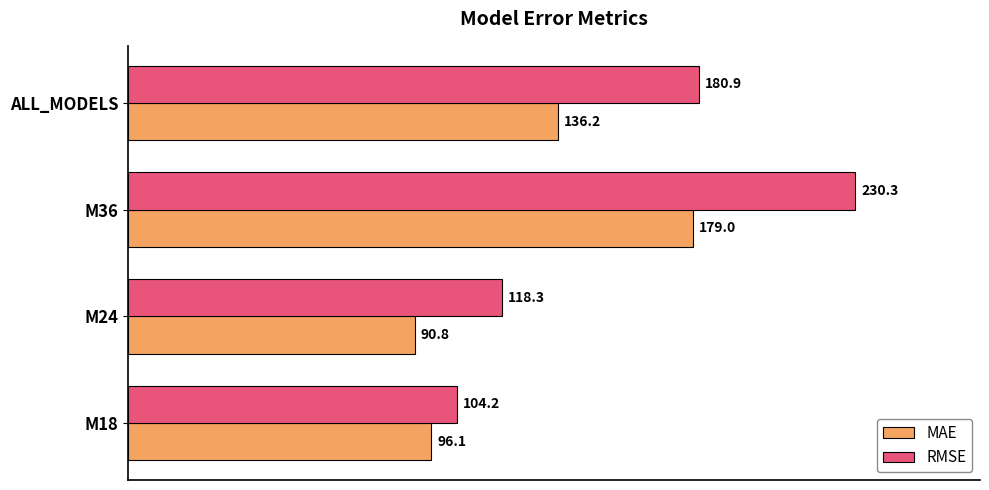

The RMSE series shows 44.1 at M18. True or false?

False